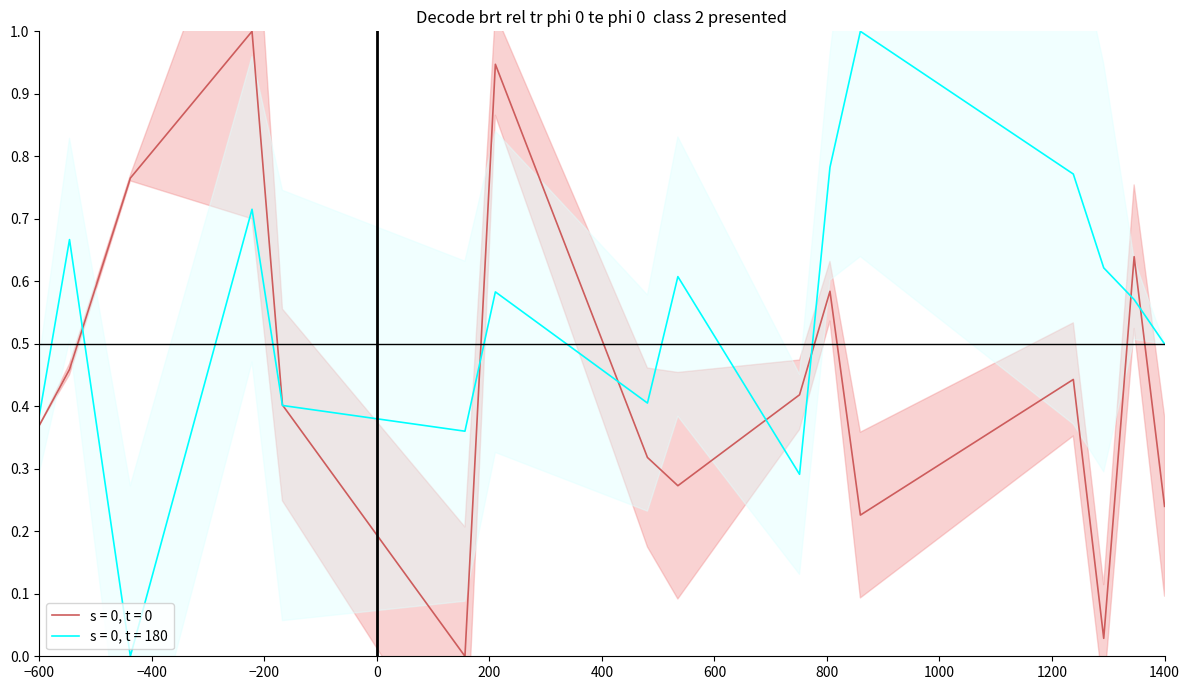

At how many categories does at least one series exceed 0?

16